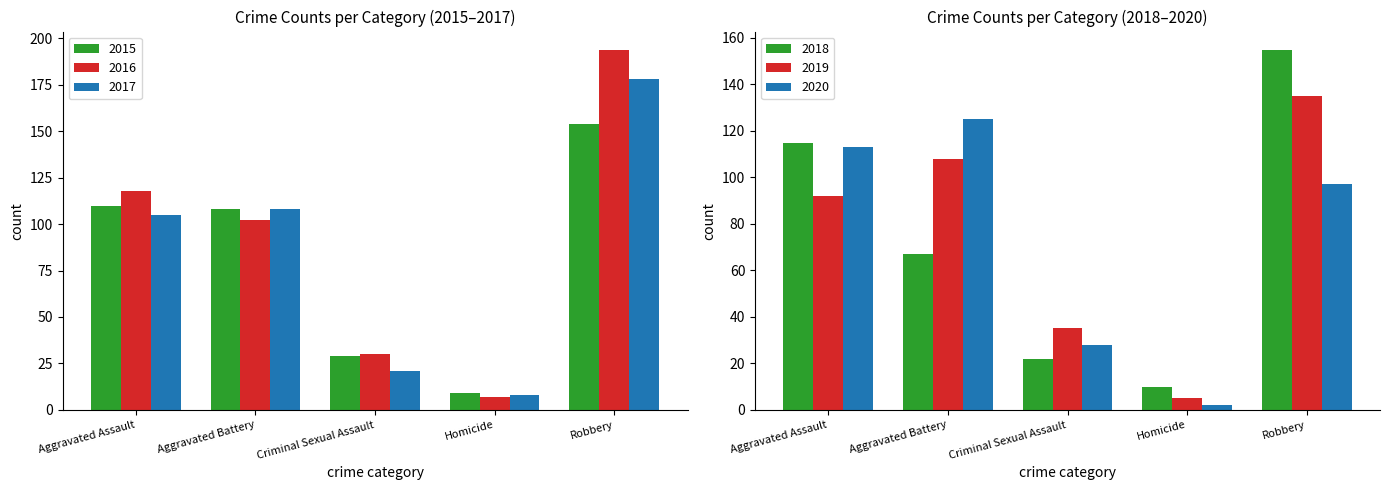

Read the 2018 value at Aggravated Battery, to the nearest 10.

70